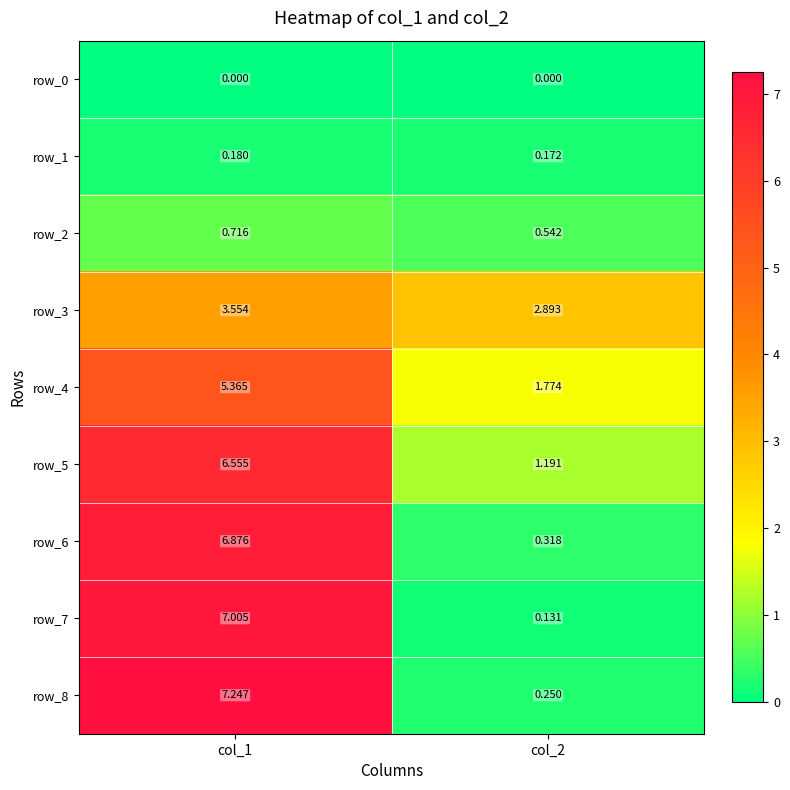

At how many categories does at least one series exceed 6?

1